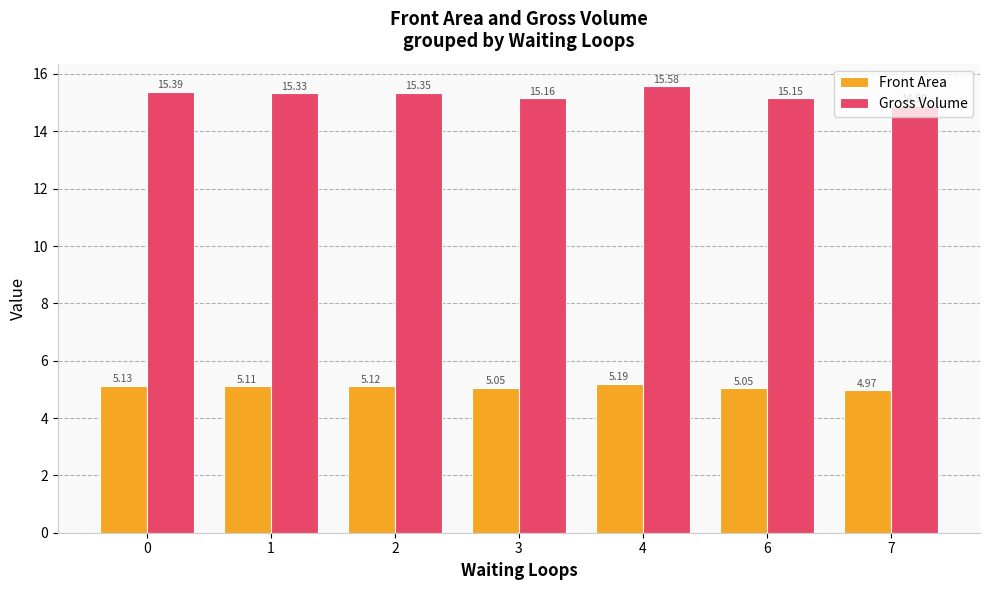

At which category is the sum across all series the highest?

4